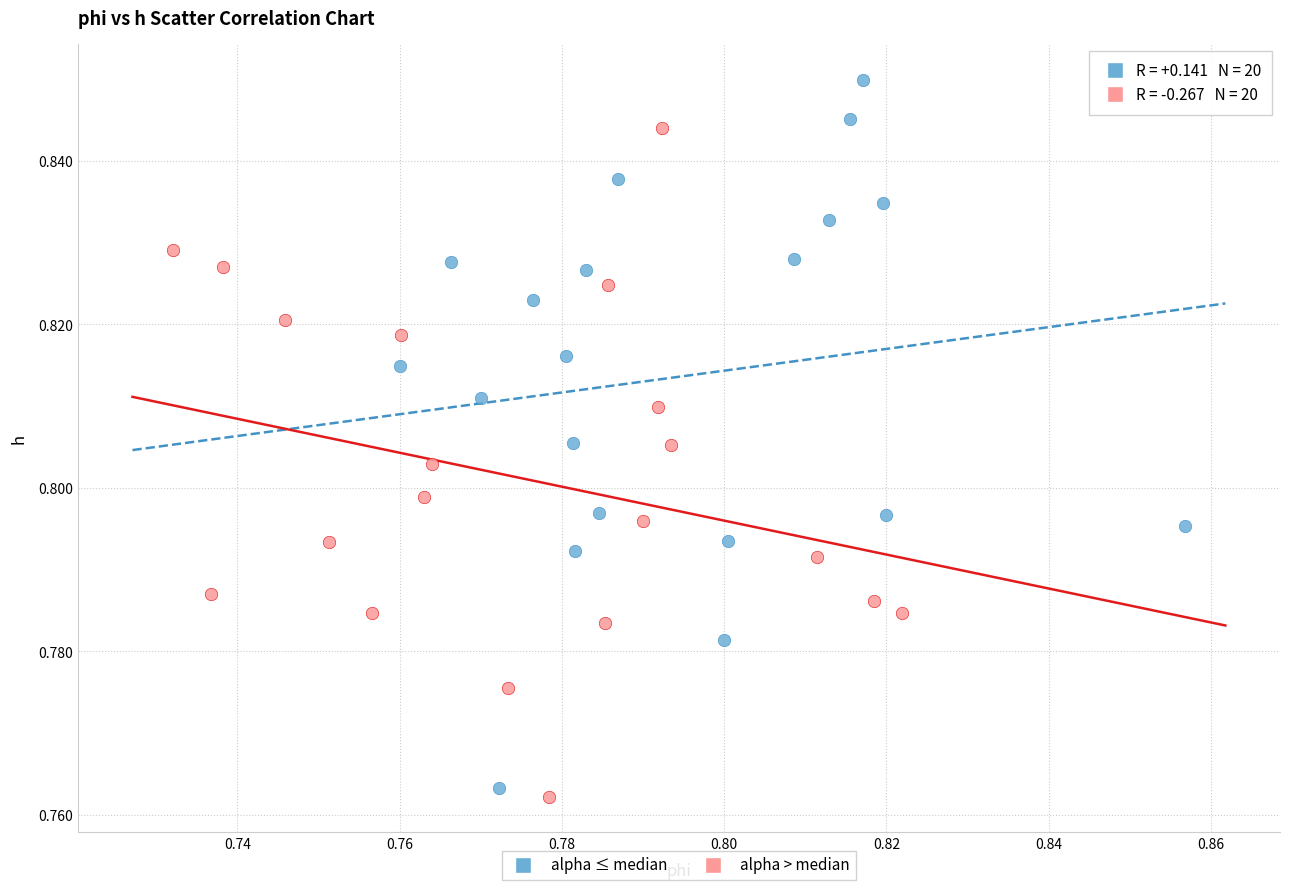

Which series has the widest spread of Y values?

alpha ≤ median